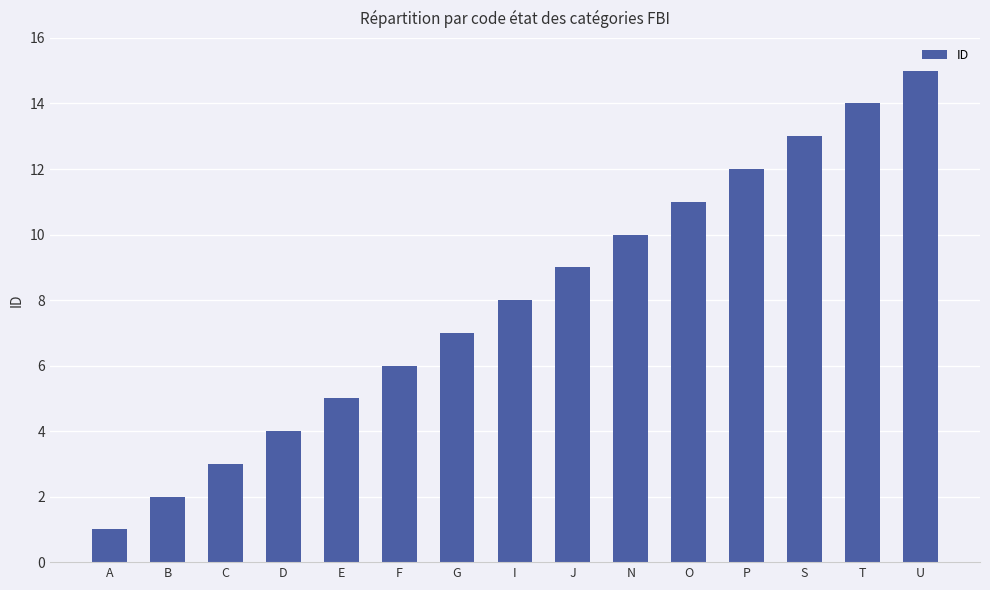

Which category has the highest value across all series?

U